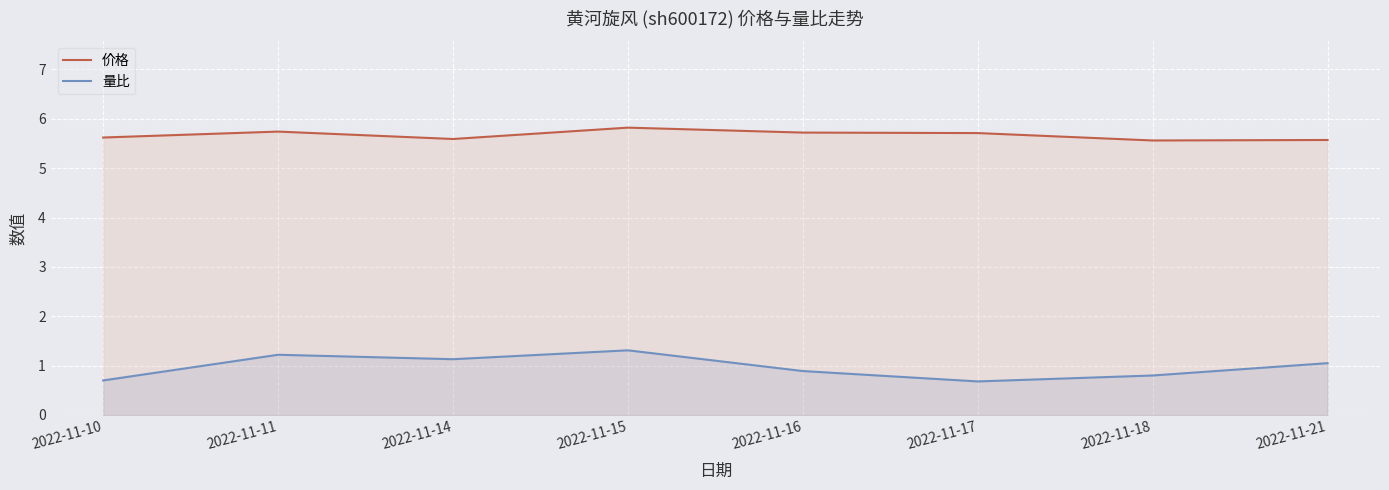

What is the sum of the 量比 values at 2022-11-10 and 2022-11-15?

2.0